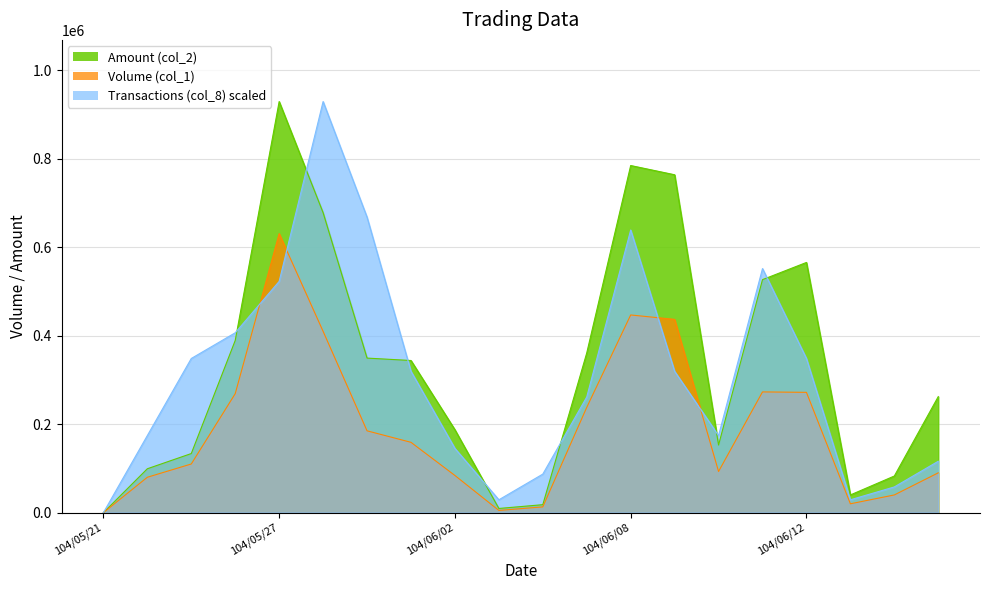

At how many categories does at least one series exceed 751975?

4